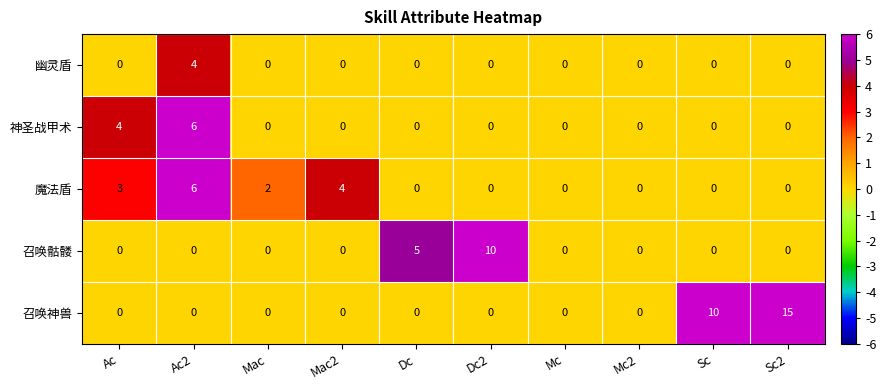

At which label is 召唤神兽 closest to 7?

Sc